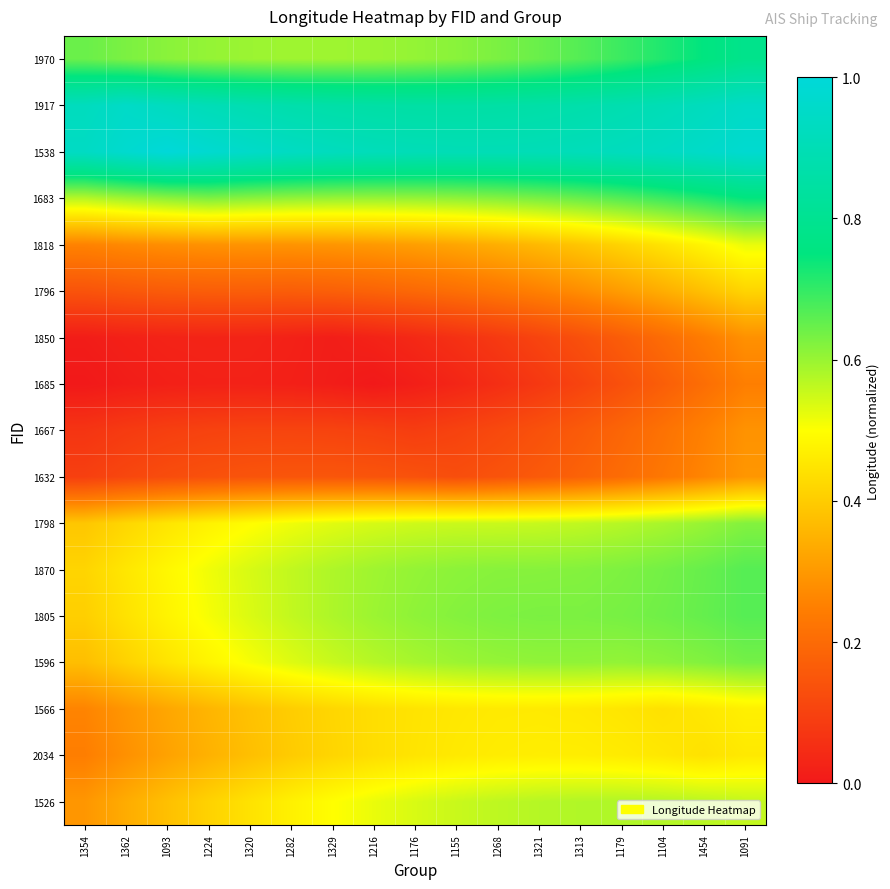

What is the spread (max minus min) of values at 1321?

0.8